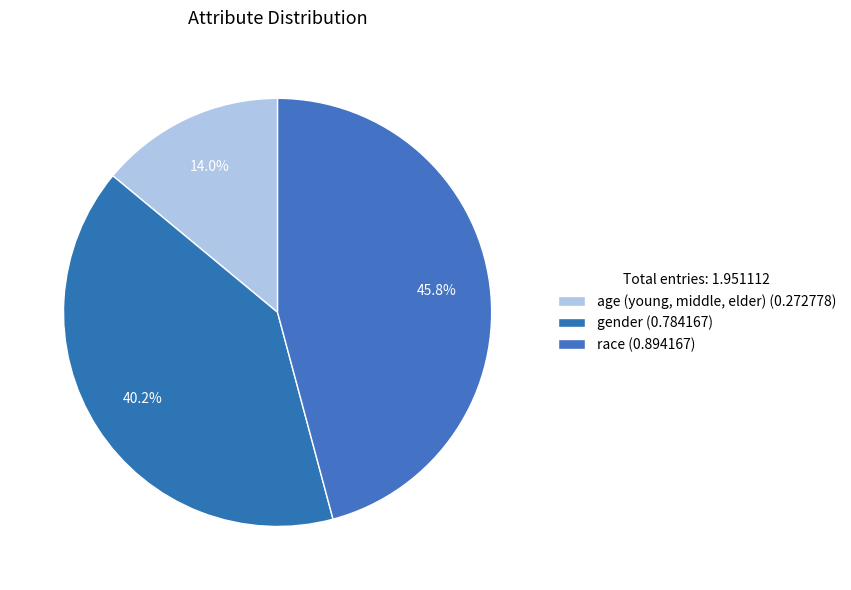

To the nearest percent, what is the combined percentage of gender and race?

86%